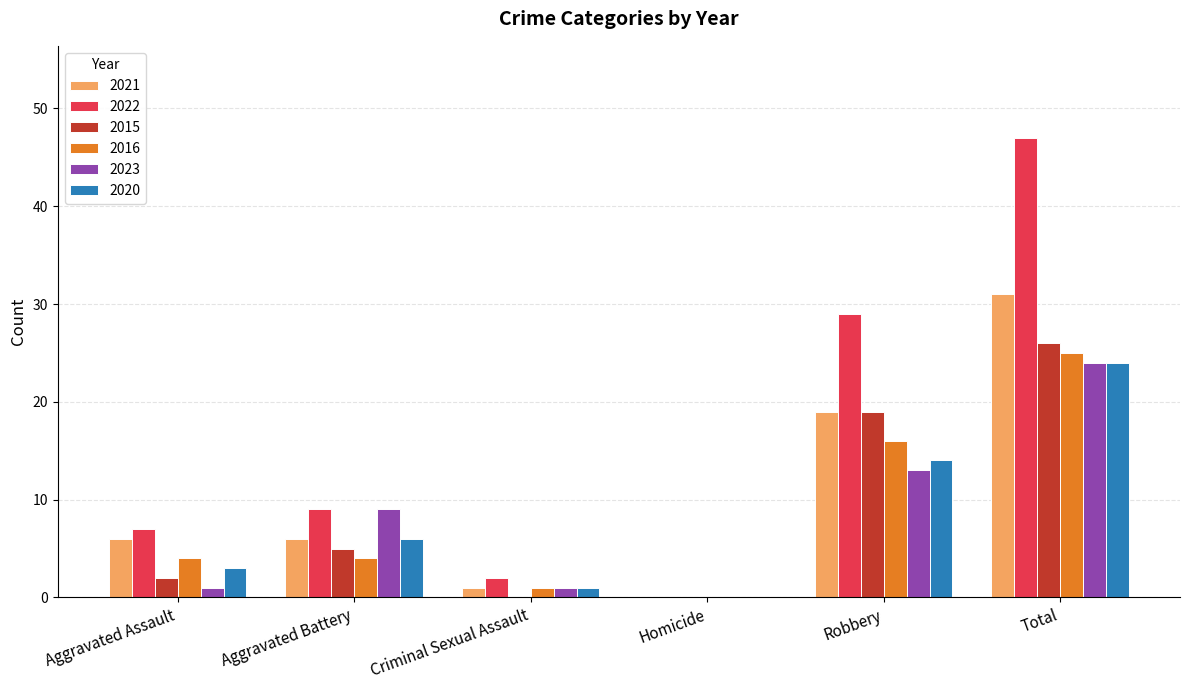

What are all the series names shown in the legend?

2021, 2022, 2015, 2016, 2023, 2020